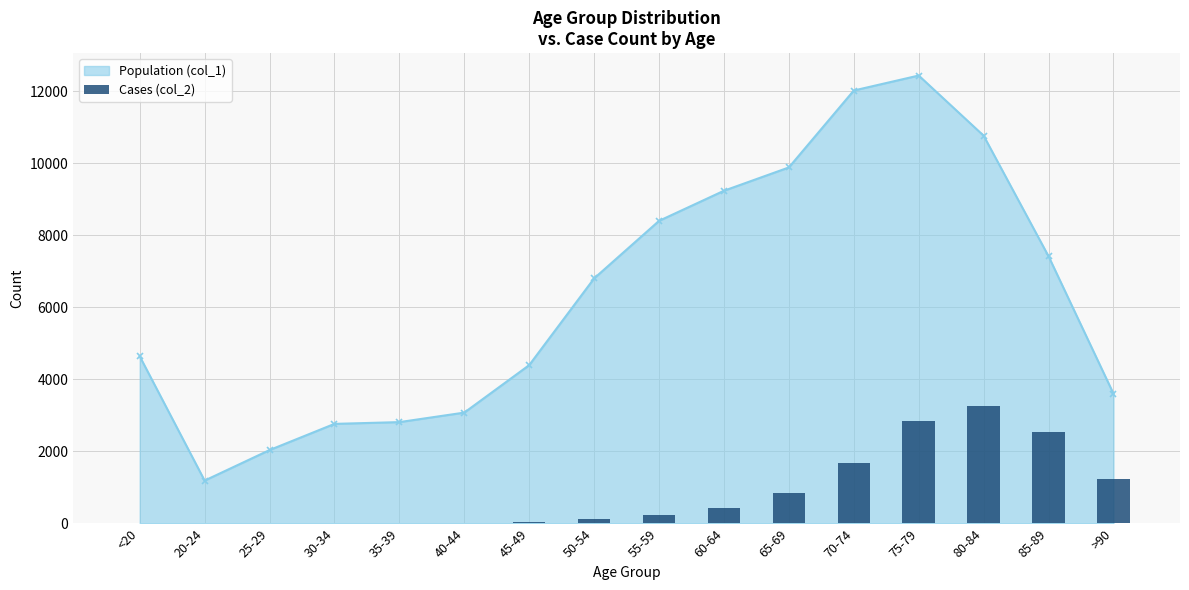

True or false: Population (col_1) has more than 0 interior local peaks.

True